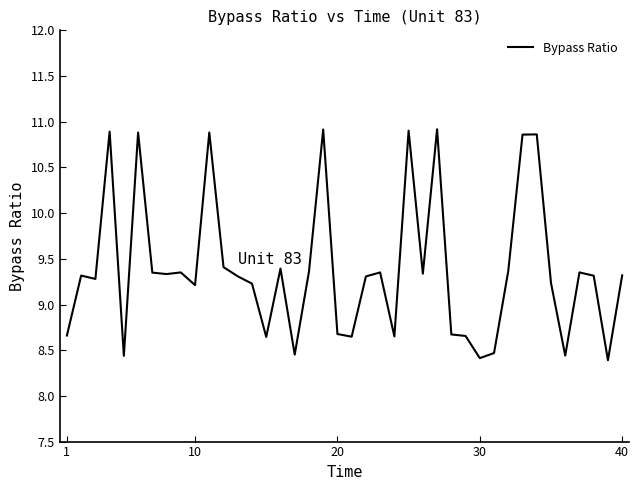

What is the minimum value shown in the chart?

8.4